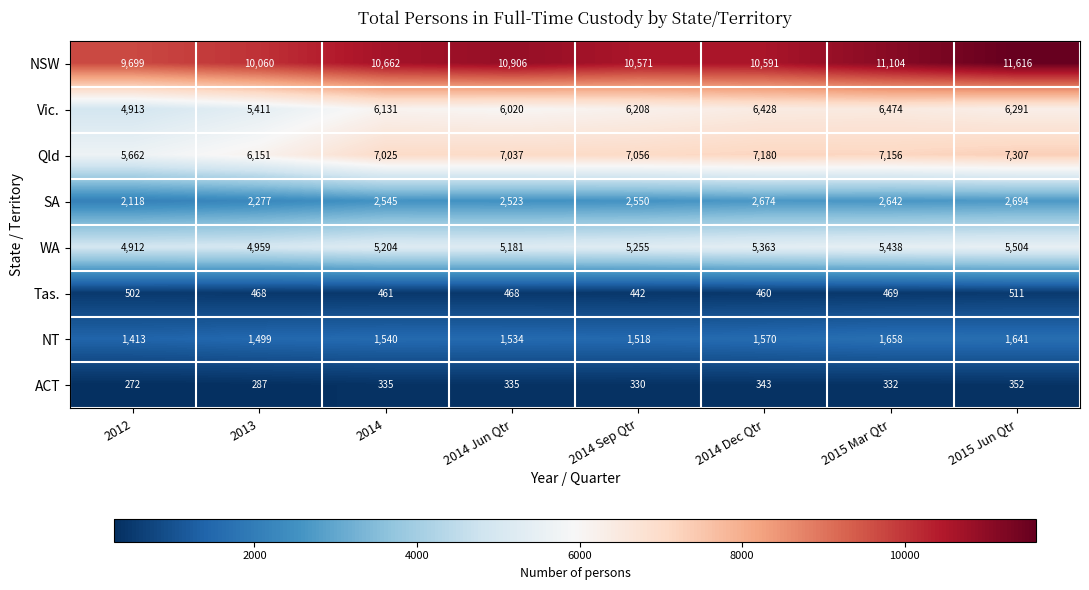

At how many categories does at least one series exceed 5189?

8